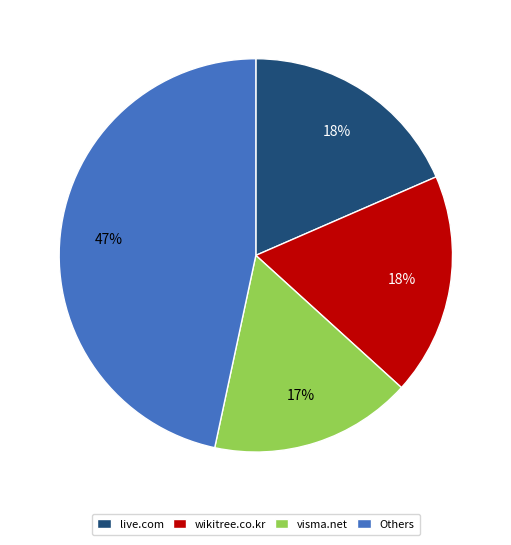

To the nearest percent, what portion does live.com represent?

18%